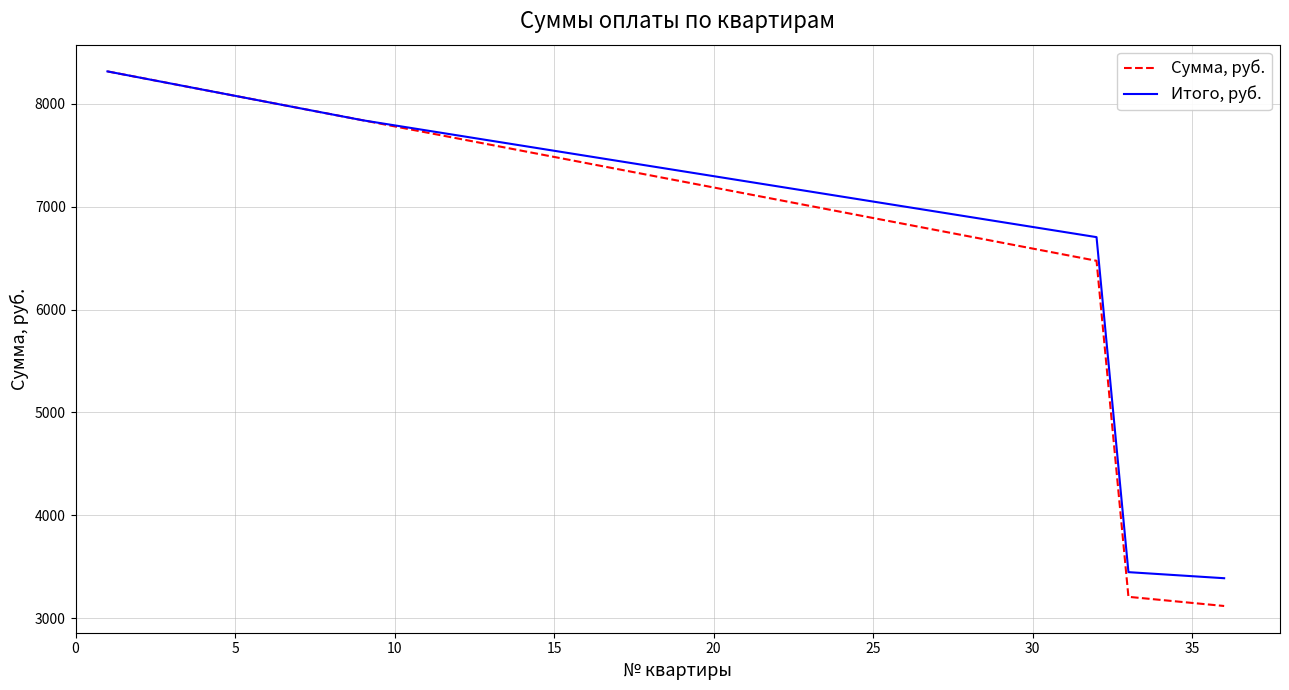

Which series has the widest spread of values?

Сумма, руб.